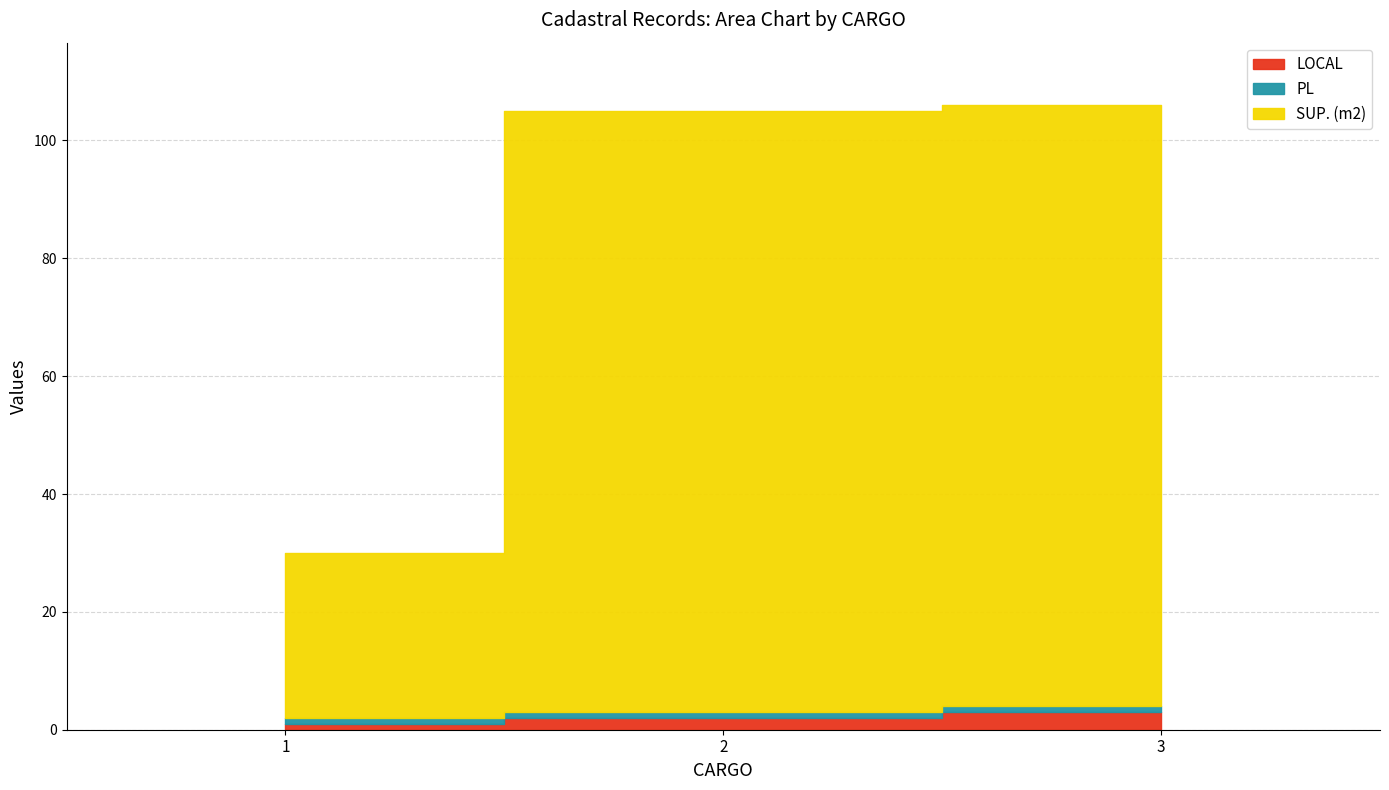

Reading left to right, list all the values displayed in this chart.

LOCAL: 1	2	3
PL: 1	1	1
SUP. (m2): 28	102	102